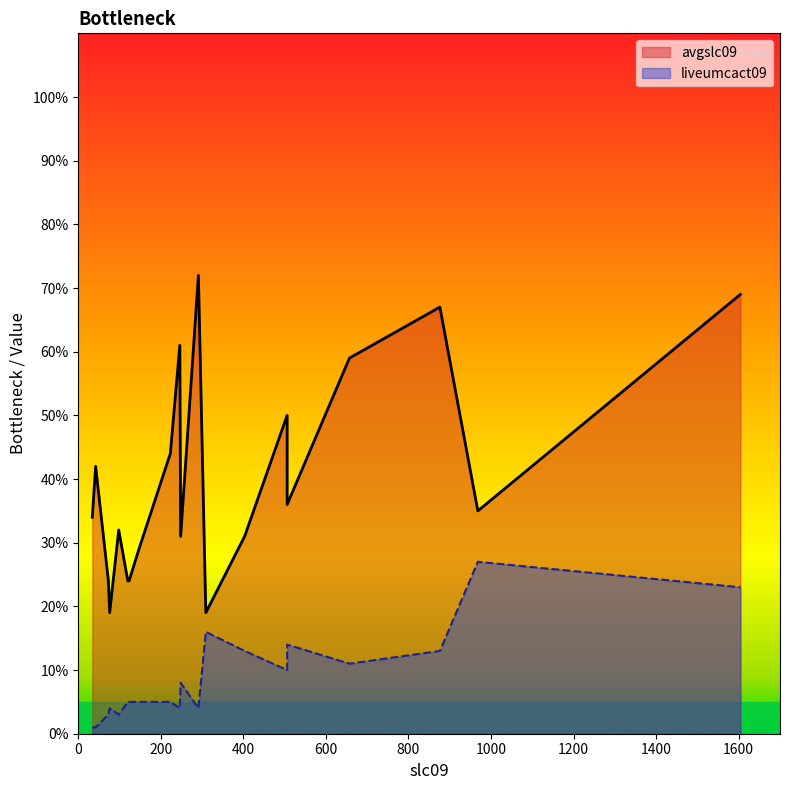

At how many categories does at least one series exceed 58?

5